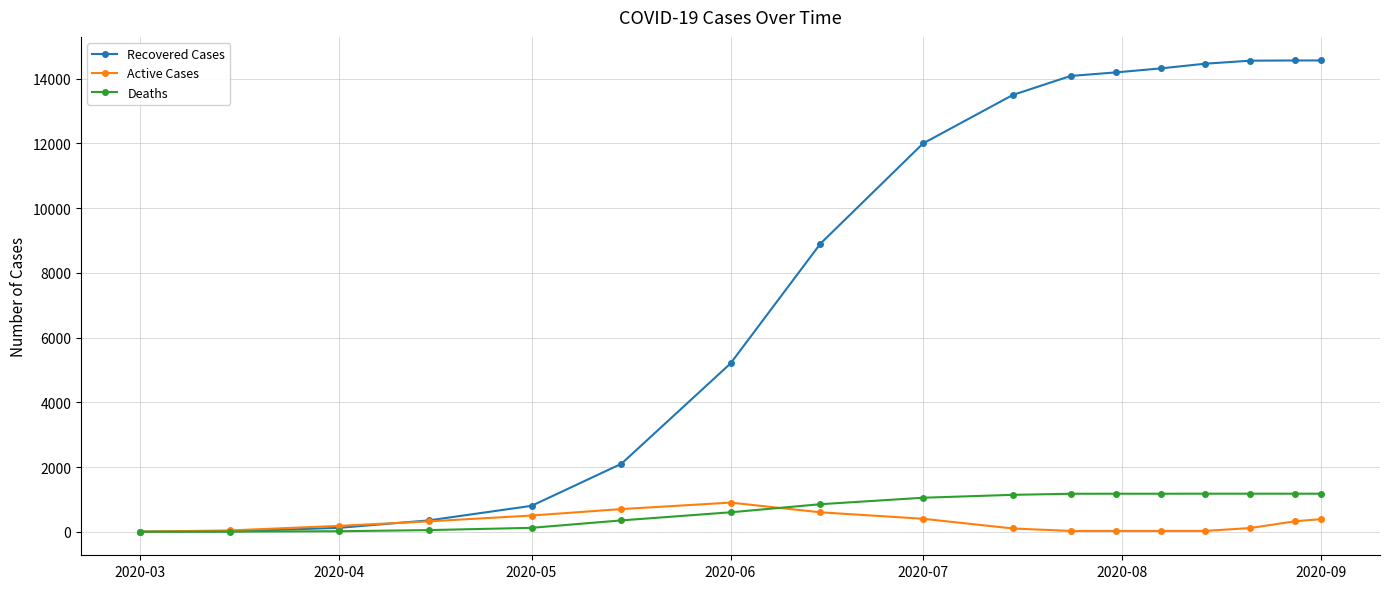

How many values in the Deaths series are below 1050?

8